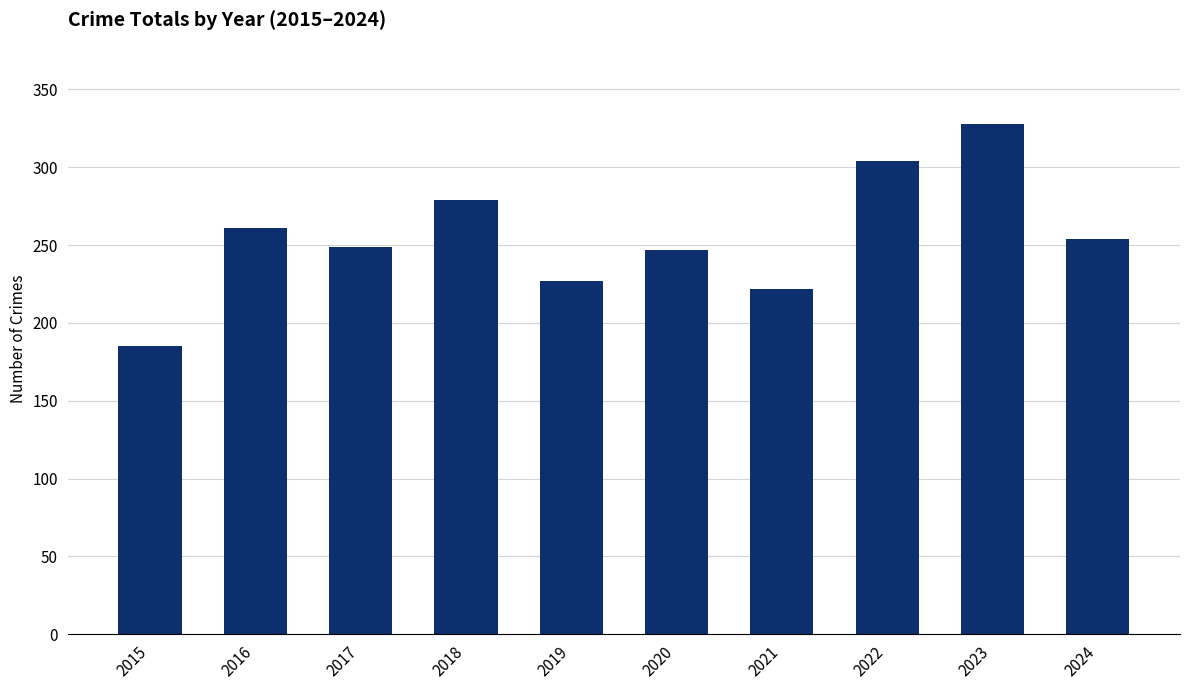

Reading left to right, transcribe all the data shown in this chart.

185	261	249	279	227	247	222	304	328	254